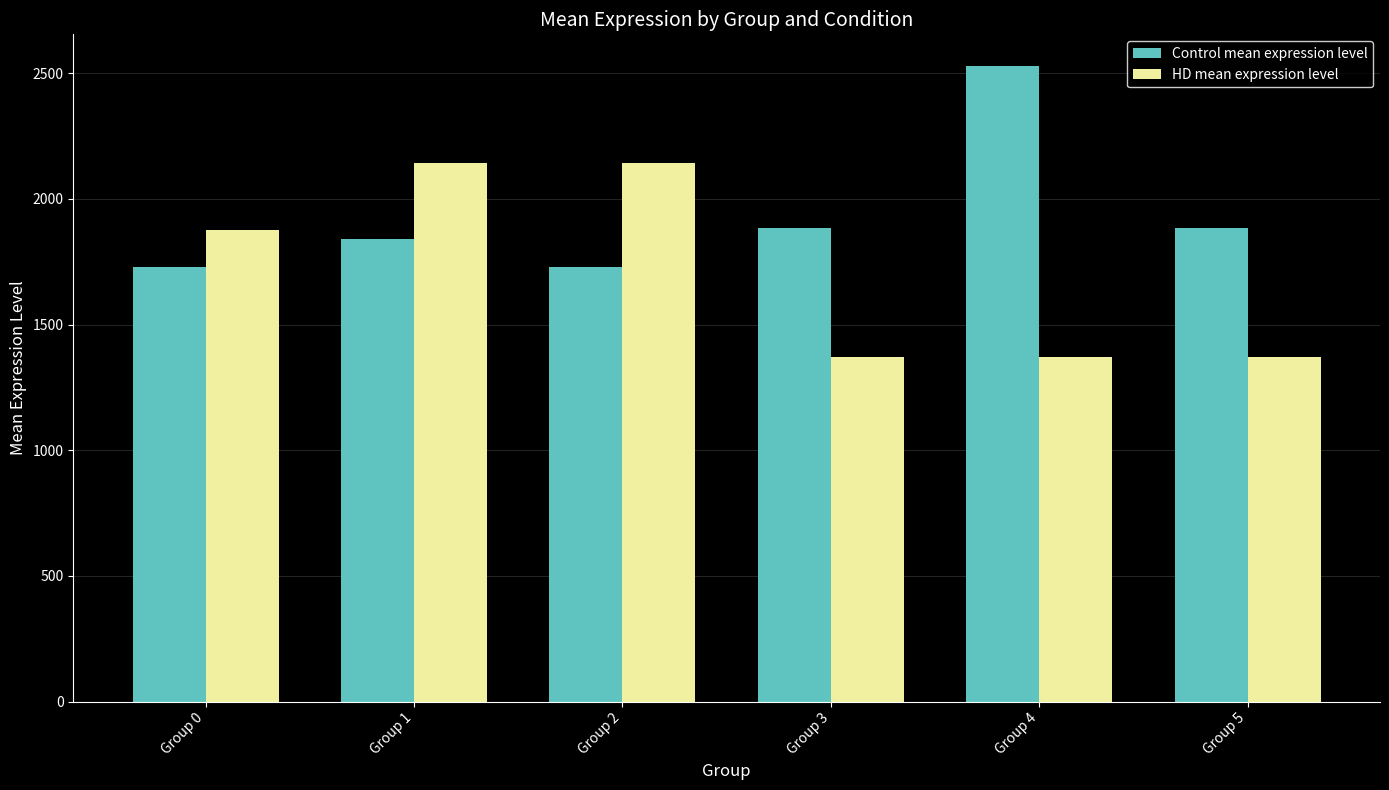

How many values in the Control mean expression level series exceed 1883?

3